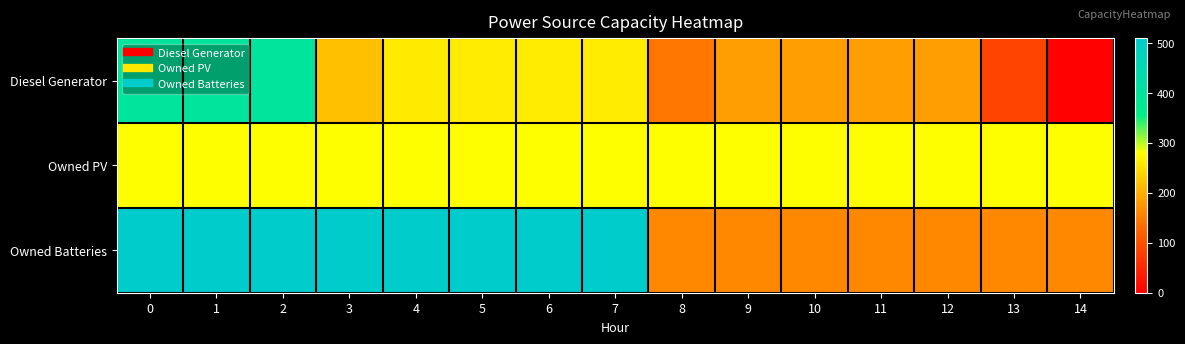

How many categories are shown in the chart?

15